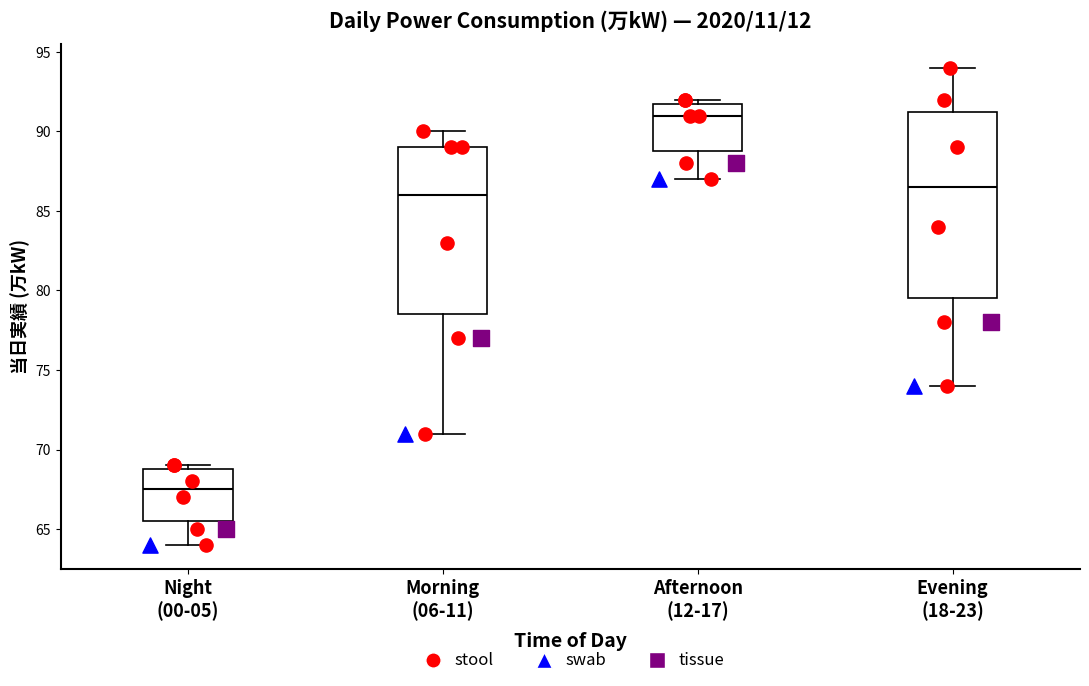

Which box is the tallest, from its lower edge to its upper edge?

Evening (18-23)